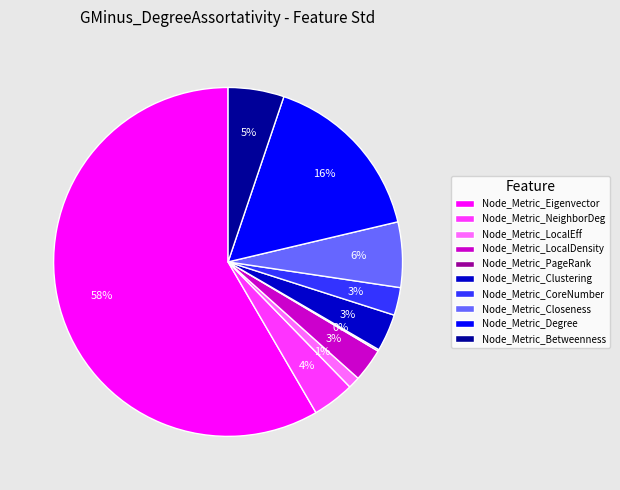

Which slice is the largest?

Node_Metric_Eigenvector